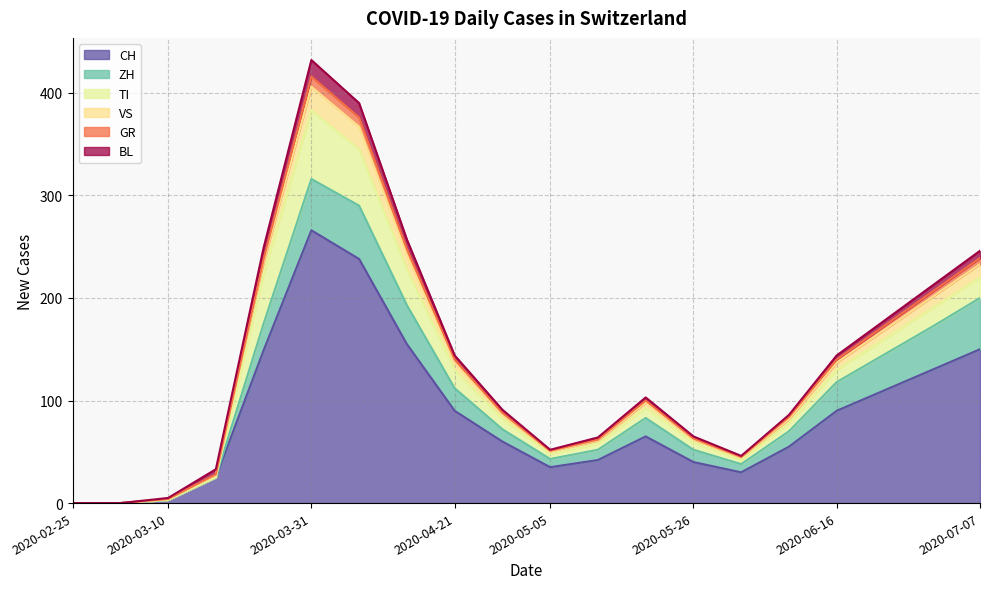

At which label does CH reach its peak?

2020-03-31